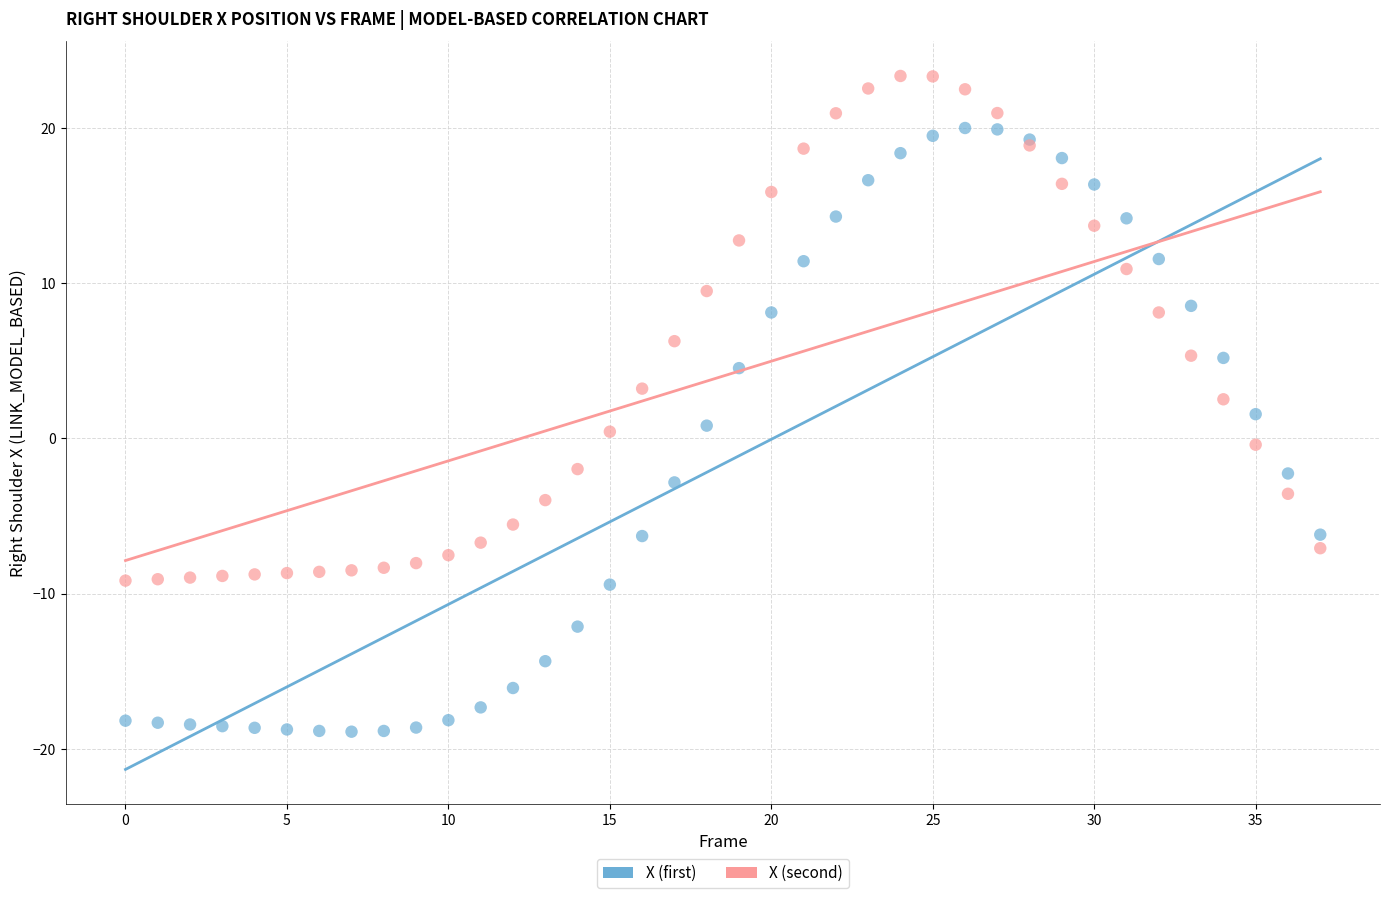

What are all the series names shown in the legend?

X (first), X (second)